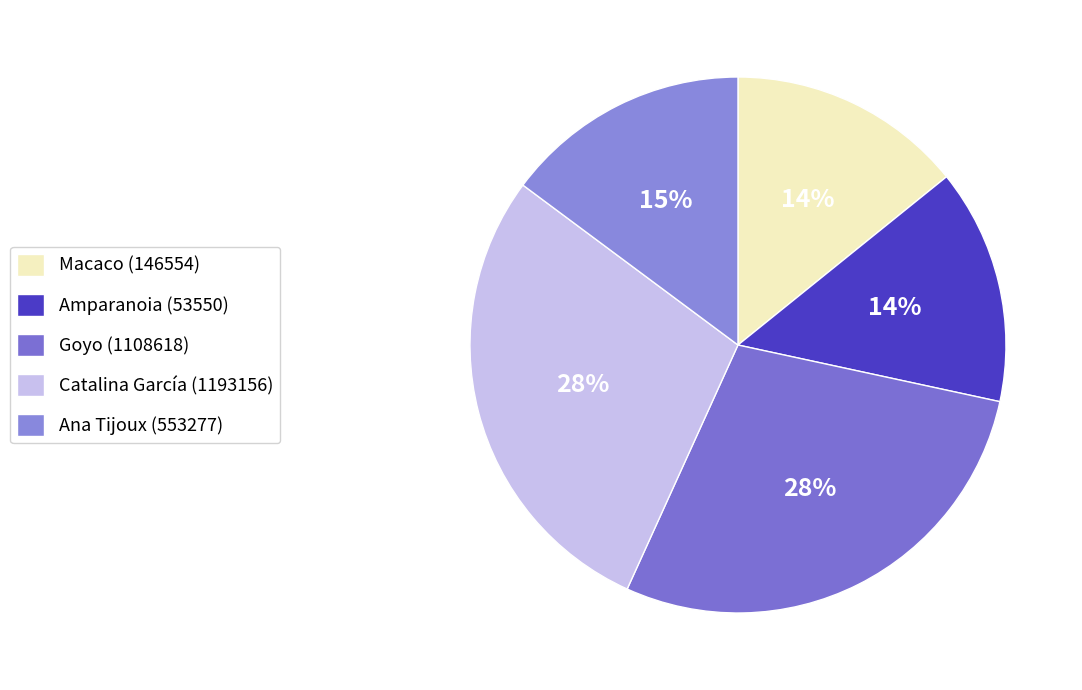

Rank the categories by value from lowest to highest.

Macaco (146554), Amparanoia (53550), Ana Tijoux (553277), Goyo (1108618), Catalina García (1193156)